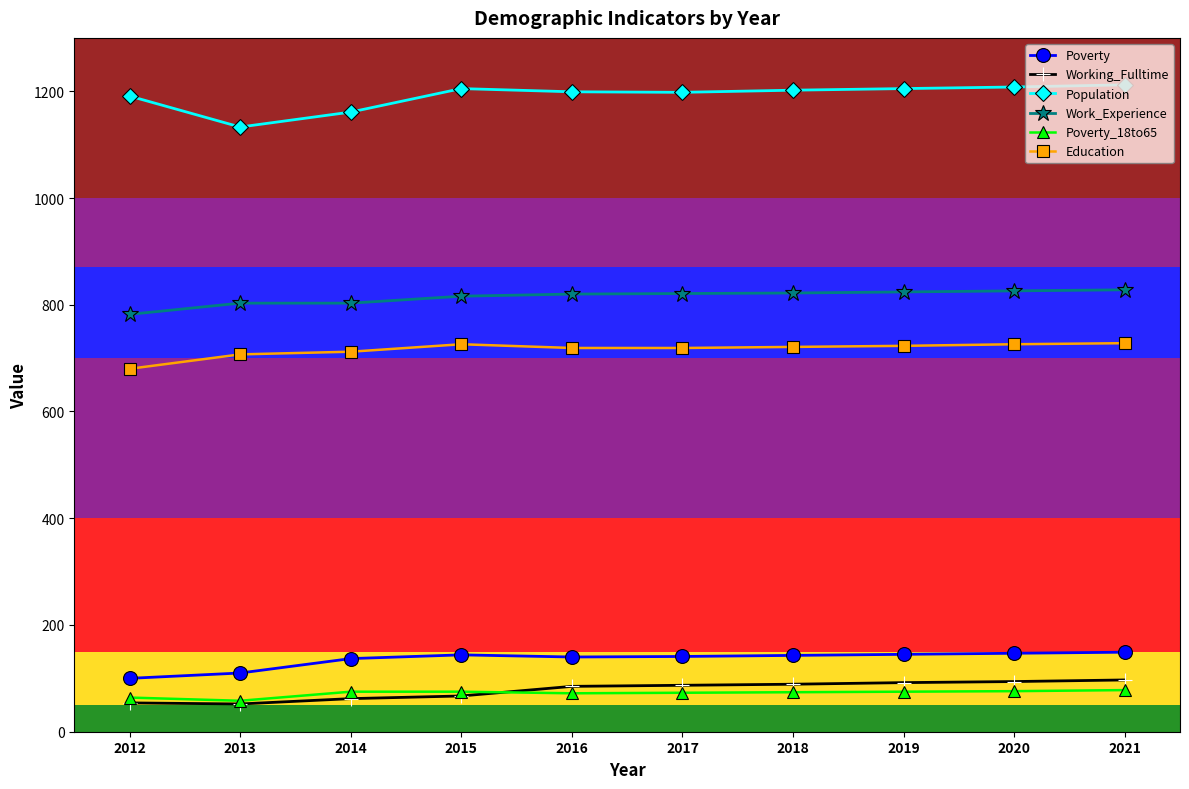

True or false: Work_Experience and Population intersect in this chart.

False